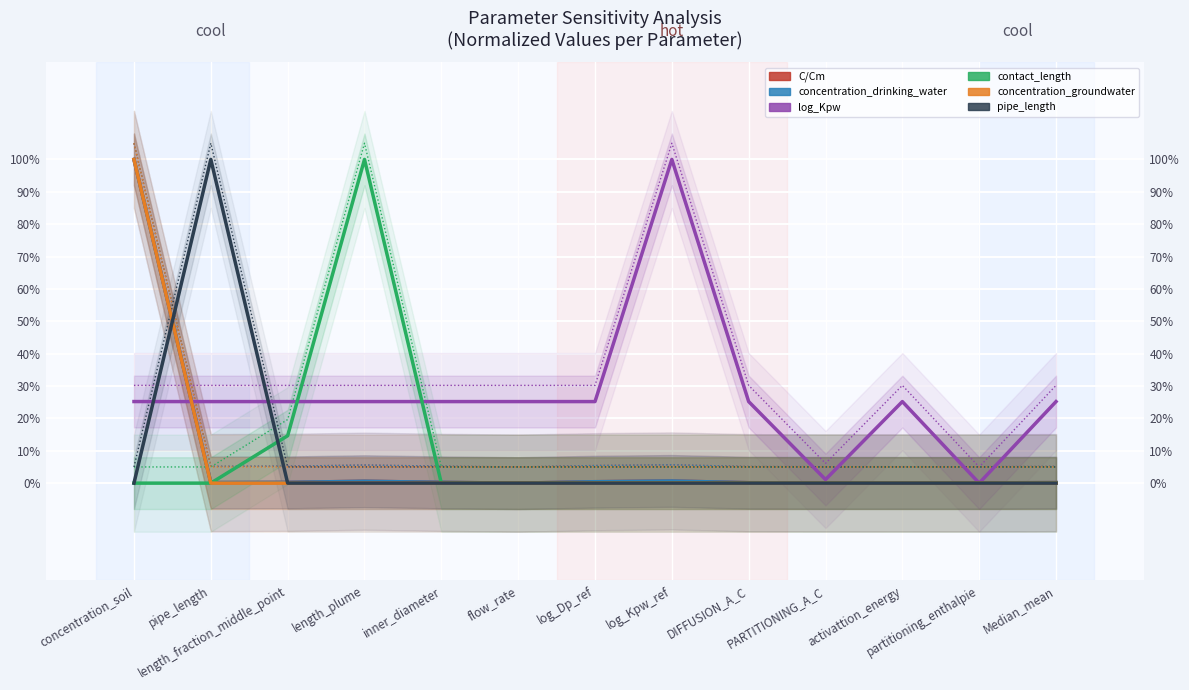

How many interior local peaks does the log_Kpw series have?

2